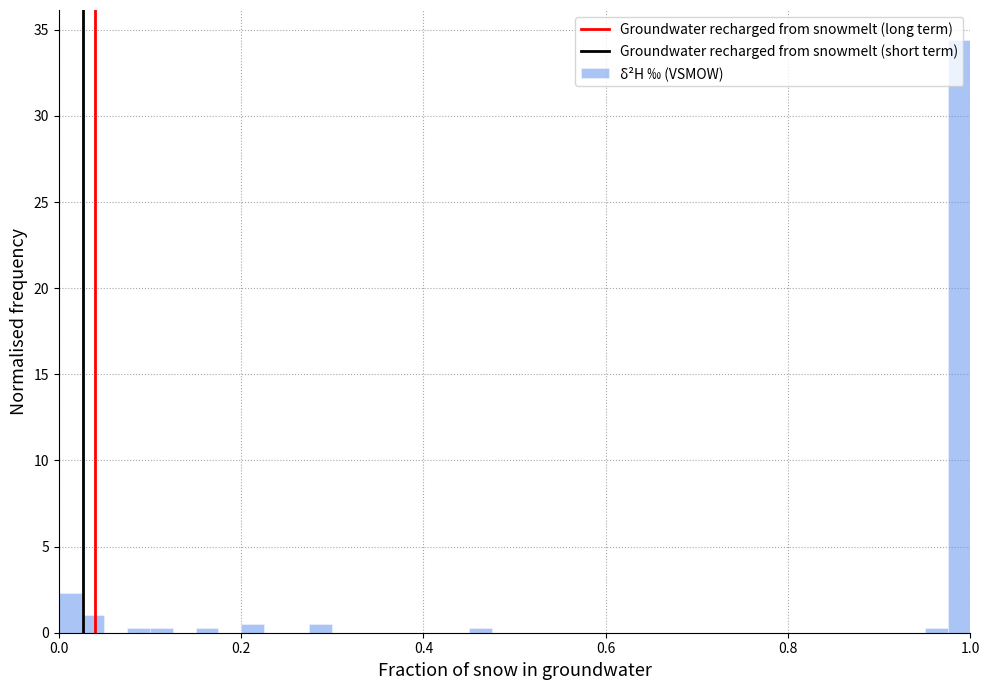

Around what value on the x-axis is the tallest bar? Give the approximate position of its centre, as read against the axis.

0.98